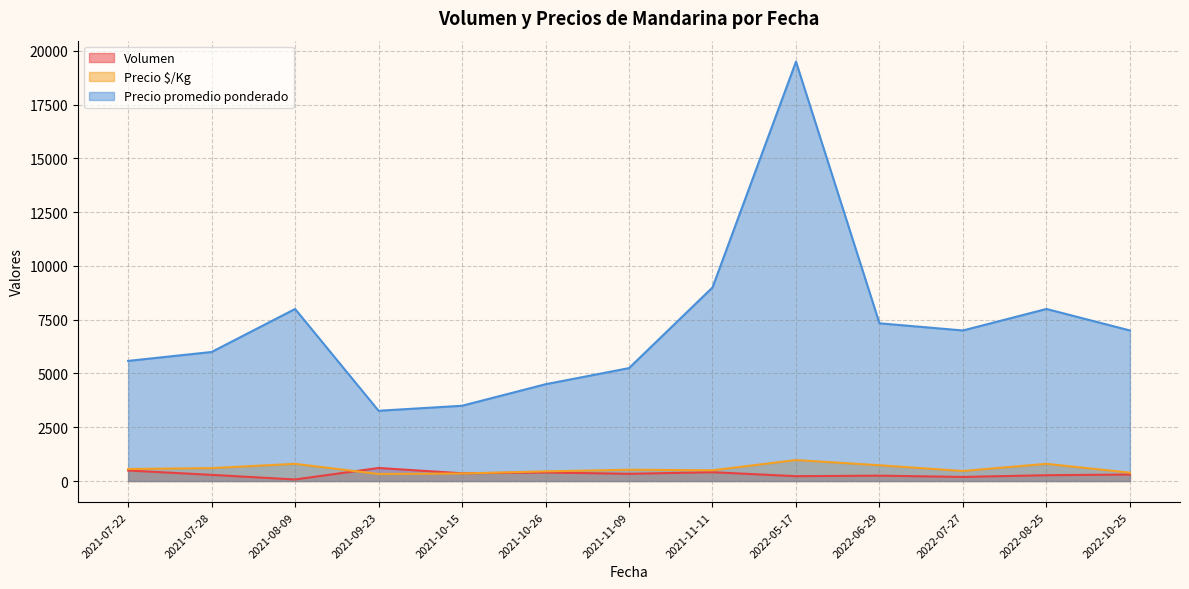

How many series are shown in this chart?

3